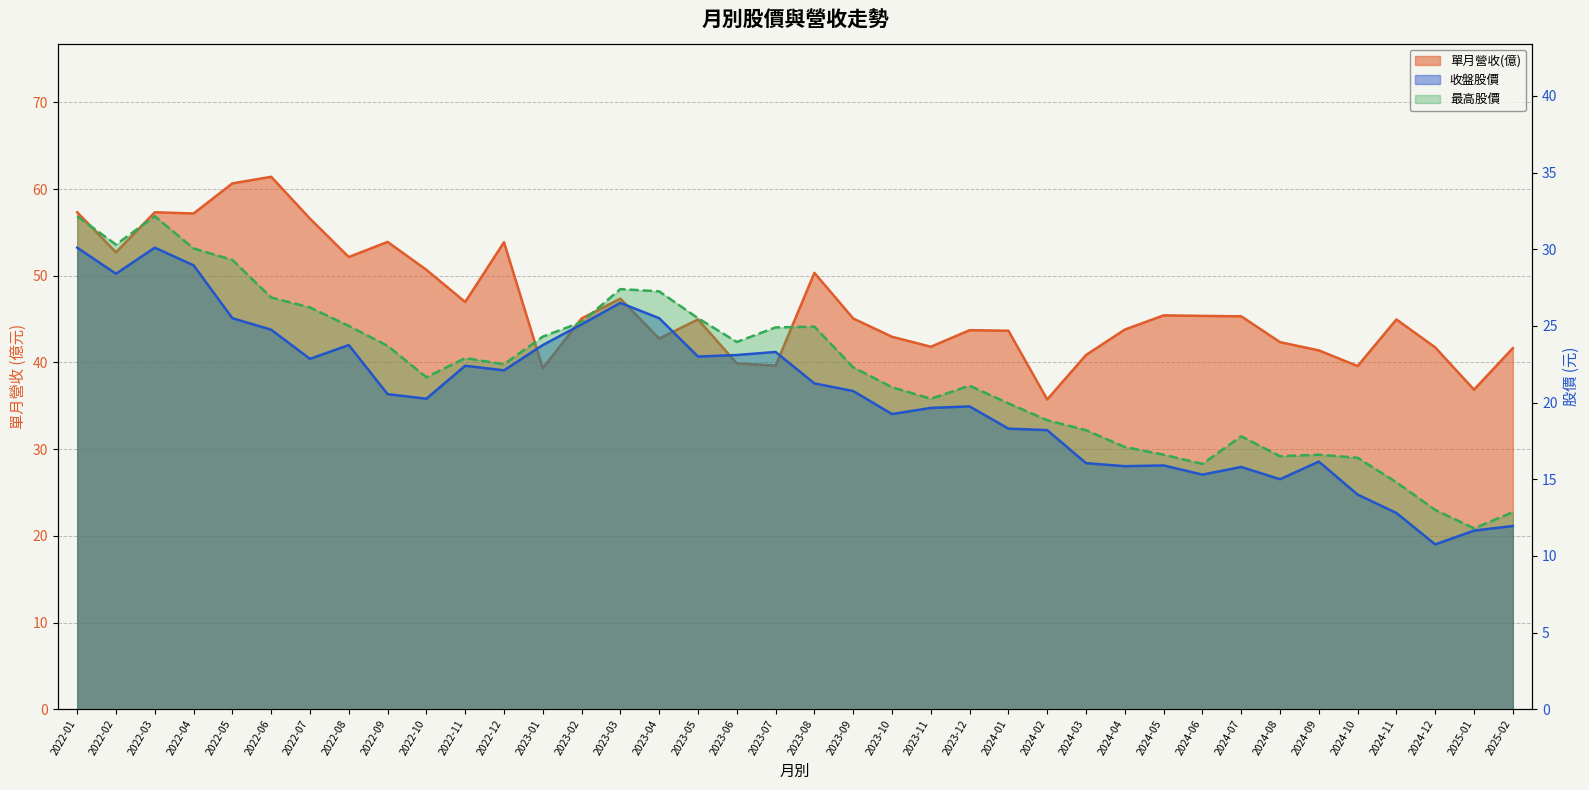

Reading right to left, what are all the values shown in this chart?

單月營收(億): 41.6	36.9	41.7	45.0	39.6	41.4	42.3	45.3	45.4	45.4	43.8	40.9	35.7	43.7	43.7	41.8	43.0	45.1	50.3	39.6	39.9	45.0	42.8	47.4	45.1	39.3	53.9	47.0	50.7	53.9	52.2	56.6	61.4	60.6	57.2	57.3	52.7	57.3
收盤股價: 11.9	11.7	10.8	12.8	14.0	16.1	15.0	15.8	15.3	15.9	15.8	16.1	18.2	18.3	19.8	19.6	19.2	20.8	21.2	23.3	23.1	23.0	25.5	26.5	25.1	23.8	22.1	22.4	20.2	20.6	23.8	22.9	24.8	25.5	28.9	30.1	28.4	30.1
最高股價: 12.8	11.8	13.0	14.8	16.4	16.6	16.5	17.8	16.0	16.6	17.1	18.2	18.9	19.9	21.1	20.2	21.0	22.3	24.9	24.9	23.9	25.5	27.2	27.4	25.2	24.3	22.5	22.9	21.6	23.7	25.0	26.2	26.9	29.3	30.1	32.1	30.3	32.1